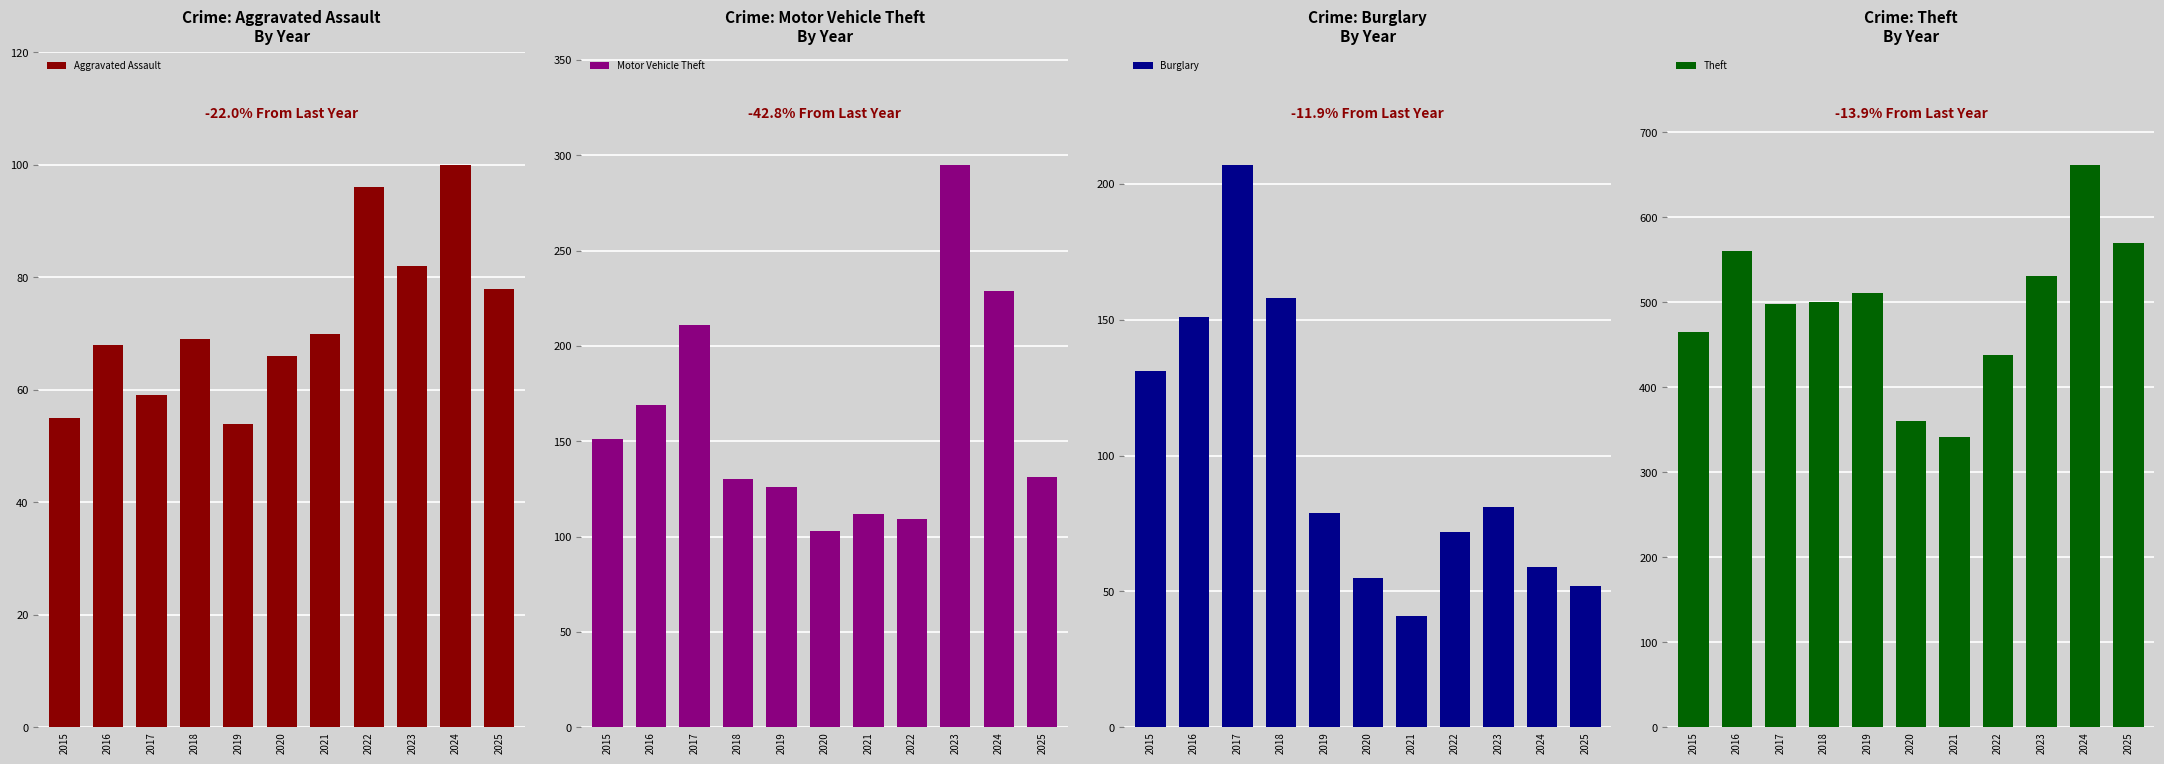

List the labels in order of Motor Vehicle Theft value, largest first.

2023, 2024, 2017, 2016, 2015, 2025, 2018, 2019, 2021, 2022, 2020